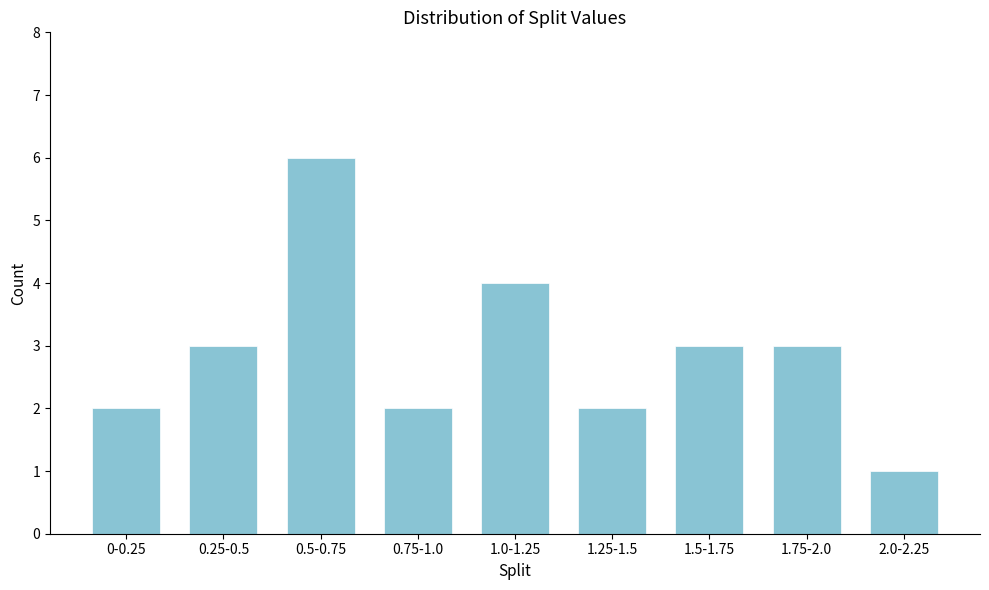

Reading left to right, list all the values displayed in this chart.

2	3	6	2	4	2	3	3	1